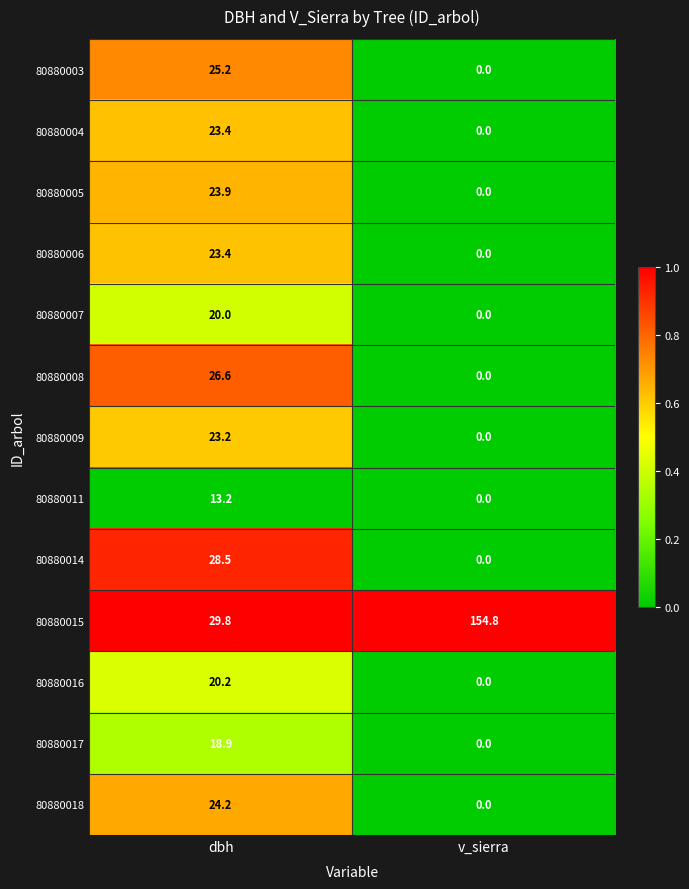

What is the sum of the 80880015 values at dbh and v_sierra?

184.6